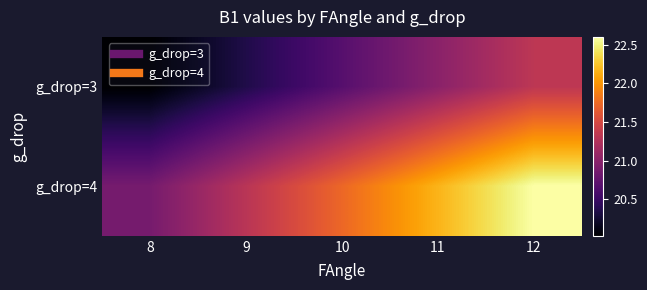

Rank the series at 8 from lowest to highest value.

g_drop=3, g_drop=4